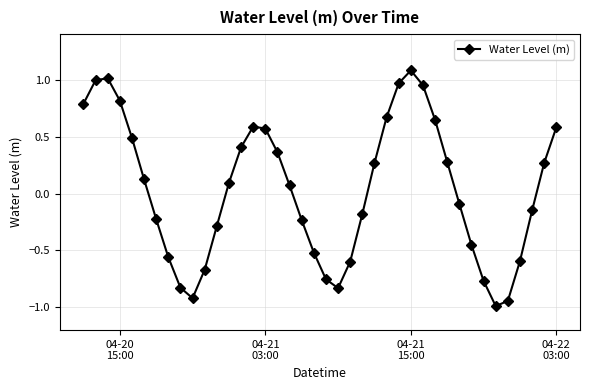

How many interior local peaks (higher than both neighbors) does the data have?

3